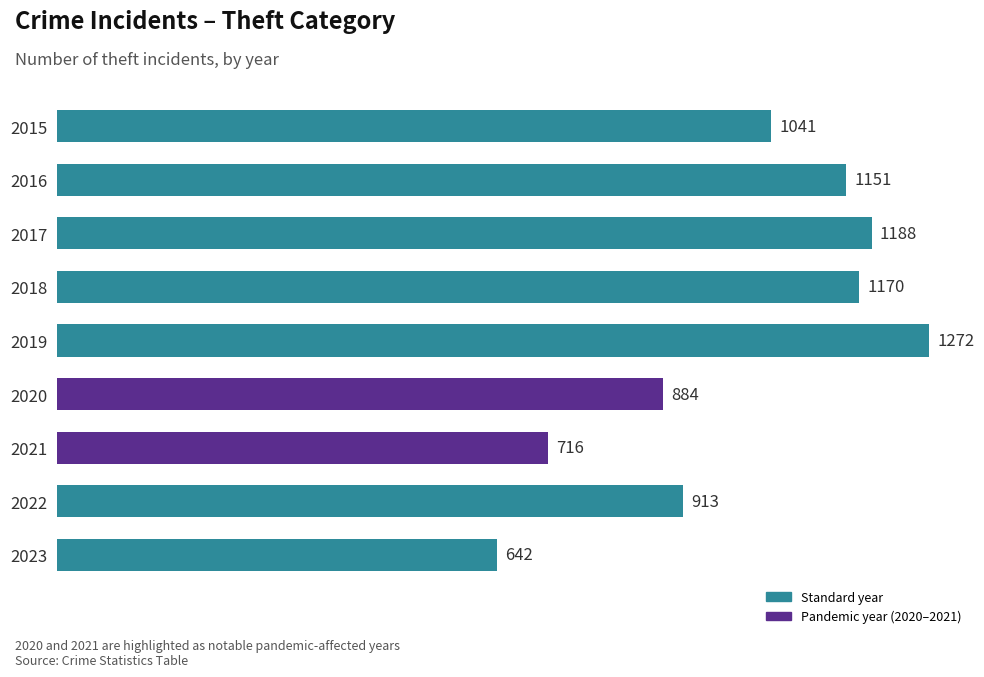

Reading bottom to top, list all the values displayed in this chart.

642	913	716	884	1272	1170	1188	1151	1041